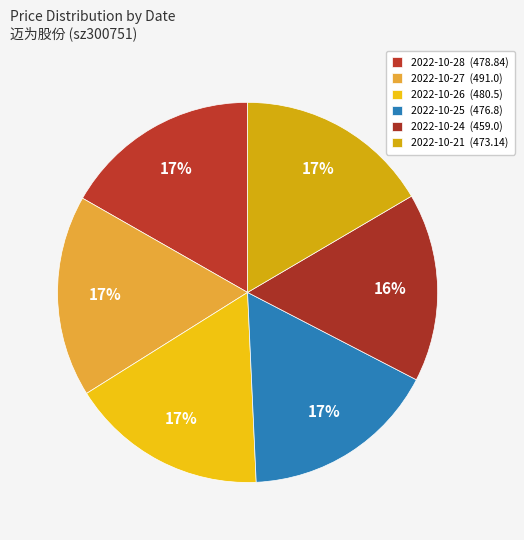

How many segments does this pie chart have?

6